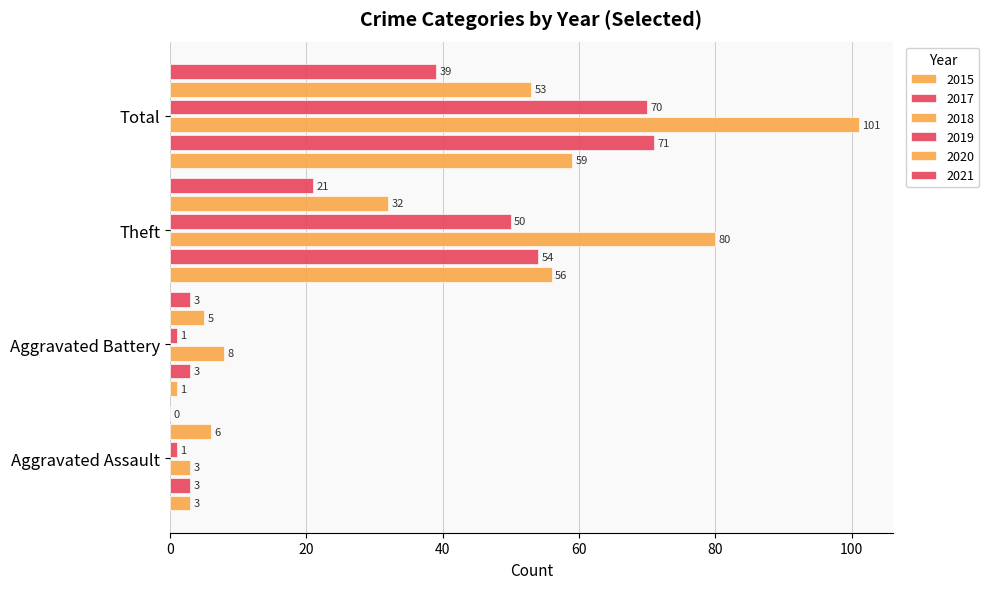

How many categories are shown in the chart?

4